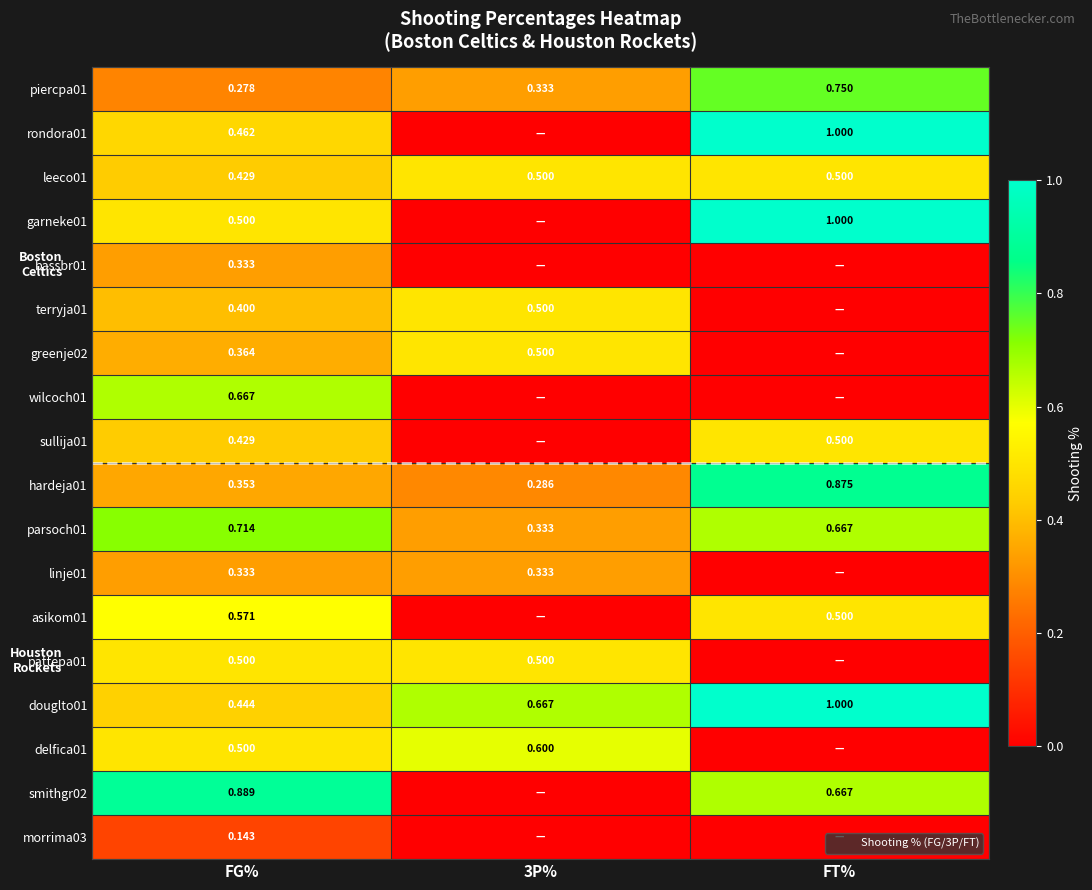

The delfica01 series shows 0.6 at 3P%. True or false?

True